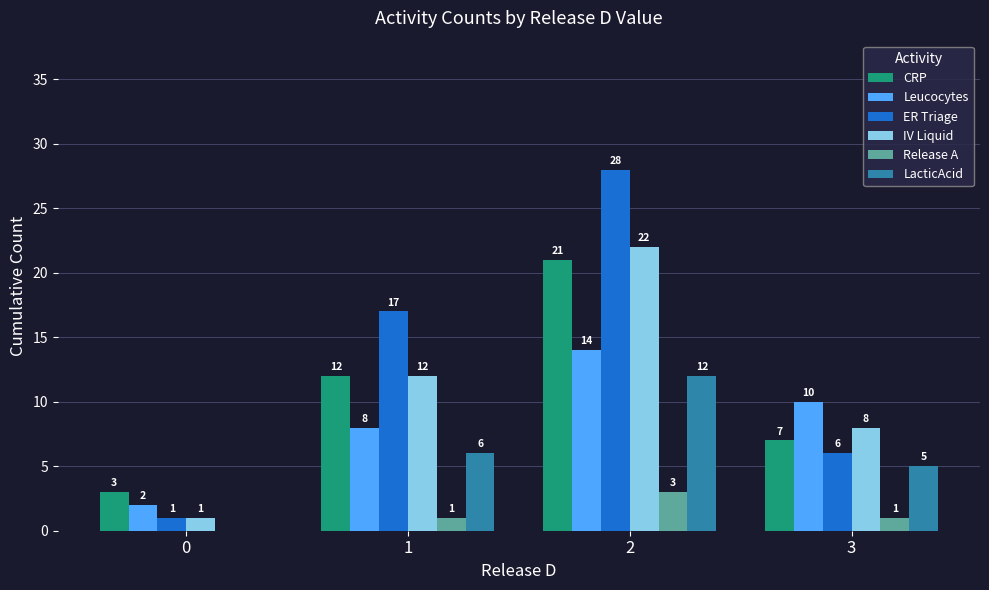

Between 1 and 2, which series saw the biggest shift?

ER Triage